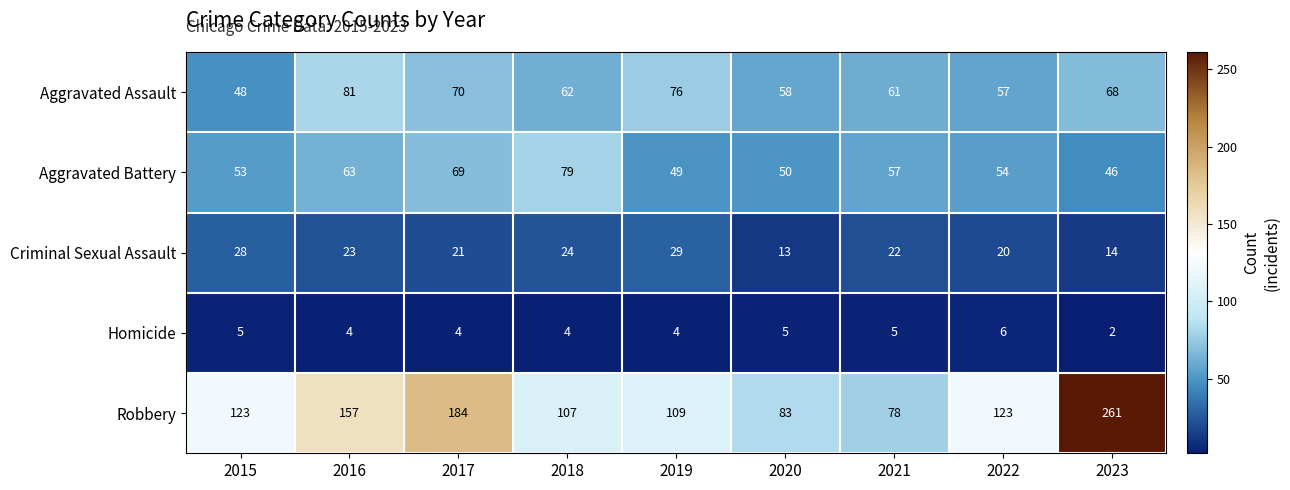

What is the average value of the Aggravated Assault series?

65